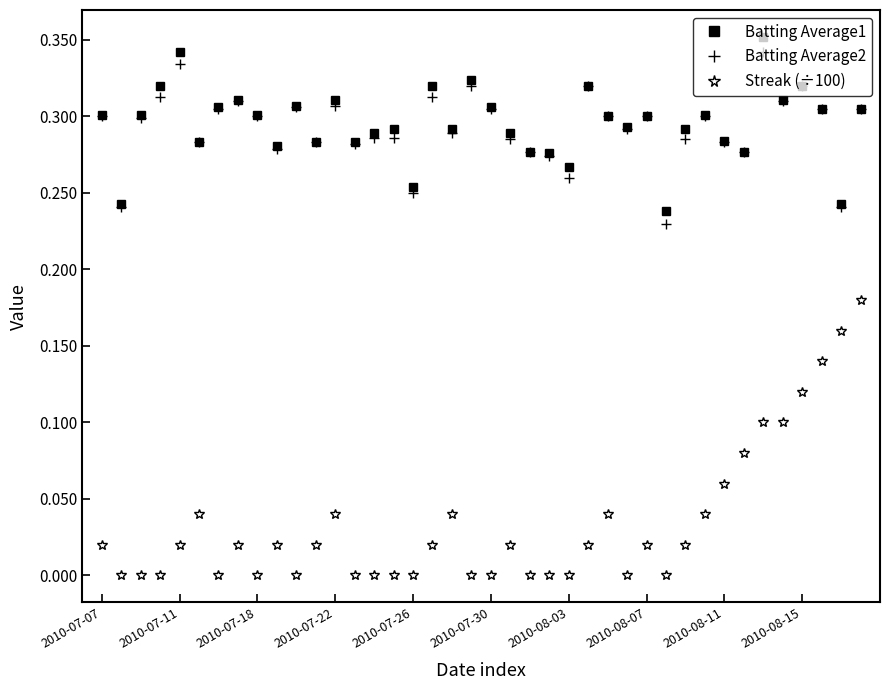

True or false: Streak (÷100) and Batting Average1 intersect in this chart.

False